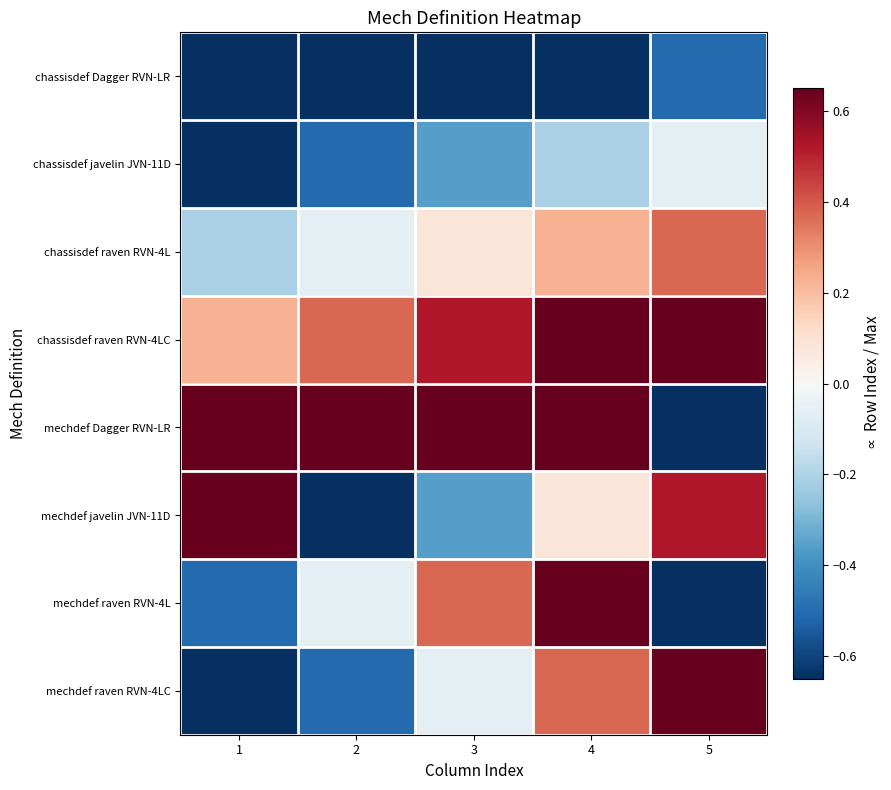

Which series has the largest total across all categories?

chassisdef raven RVN-4LC